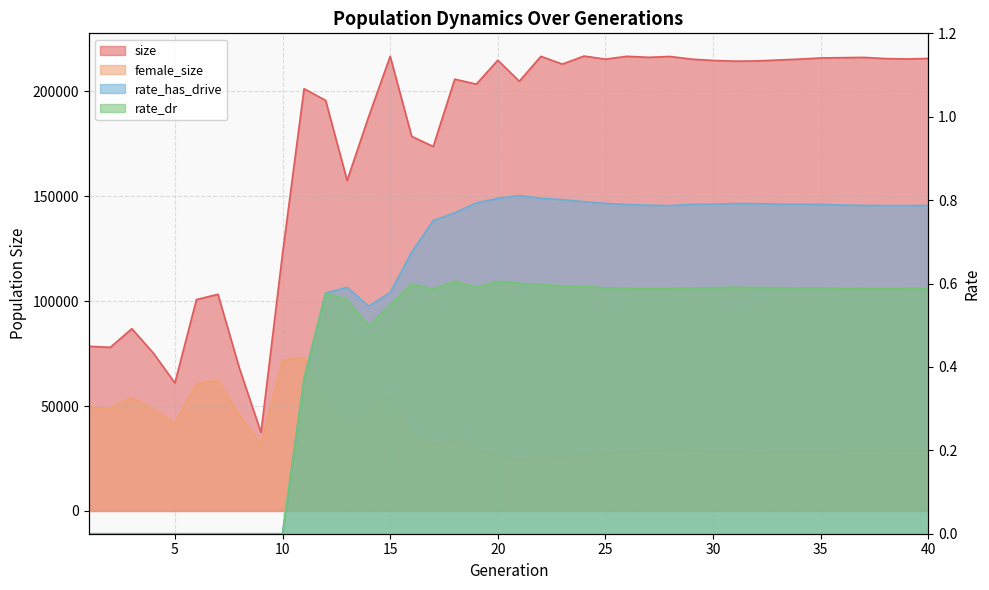

Reading left to right, what are all the values shown in this chart?

size: 78497.0	77965.0	86859.0	75216.0	61010.0	100729.0	103254.0	67901.0	37417.0	122632.0	201197.0	195642.0	157470.0	187894.0	216637.0	178497.0	173676.0	205757.0	203379.0	214787.0	204758.0	216625.0	212941.0	216753.0	215297.0	216648.0	216162.0	216575.0	215291.0	214673.0	214339.0	214432.0	214869.0	215300.0	215860.0	215999.0	216129.0	215568.0	215364.0	215650.0
female_size: 49324.0	49167.0	53897.0	48541.0	41421.0	60648.0	62136.0	45707.0	31597.0	71754.0	73238.0	53066.0	38477.0	47754.0	54980.0	35860.0	31347.0	33876.0	28872.0	26593.0	23932.0	26359.0	26026.0	26829.0	27678.0	28329.0	28836.0	28988.0	28988.0	28350.0	28113.0	27877.0	28110.0	28248.0	28323.0	28533.0	28630.0	28793.0	28812.0	28758.0
rate_has_drive: 0.0	0.0	0.0	0.0	0.0	0.0	0.0	0.0	0.0	0.0	0.4	0.6	0.6	0.5	0.6	0.7	0.8	0.8	0.8	0.8	0.8	0.8	0.8	0.8	0.8	0.8	0.8	0.8	0.8	0.8	0.8	0.8	0.8	0.8	0.8	0.8	0.8	0.8	0.8	0.8
rate_dr: 0.0	0.0	0.0	0.0	0.0	0.0	0.0	0.0	0.0	0.0	0.4	0.6	0.6	0.5	0.5	0.6	0.6	0.6	0.6	0.6	0.6	0.6	0.6	0.6	0.6	0.6	0.6	0.6	0.6	0.6	0.6	0.6	0.6	0.6	0.6	0.6	0.6	0.6	0.6	0.6